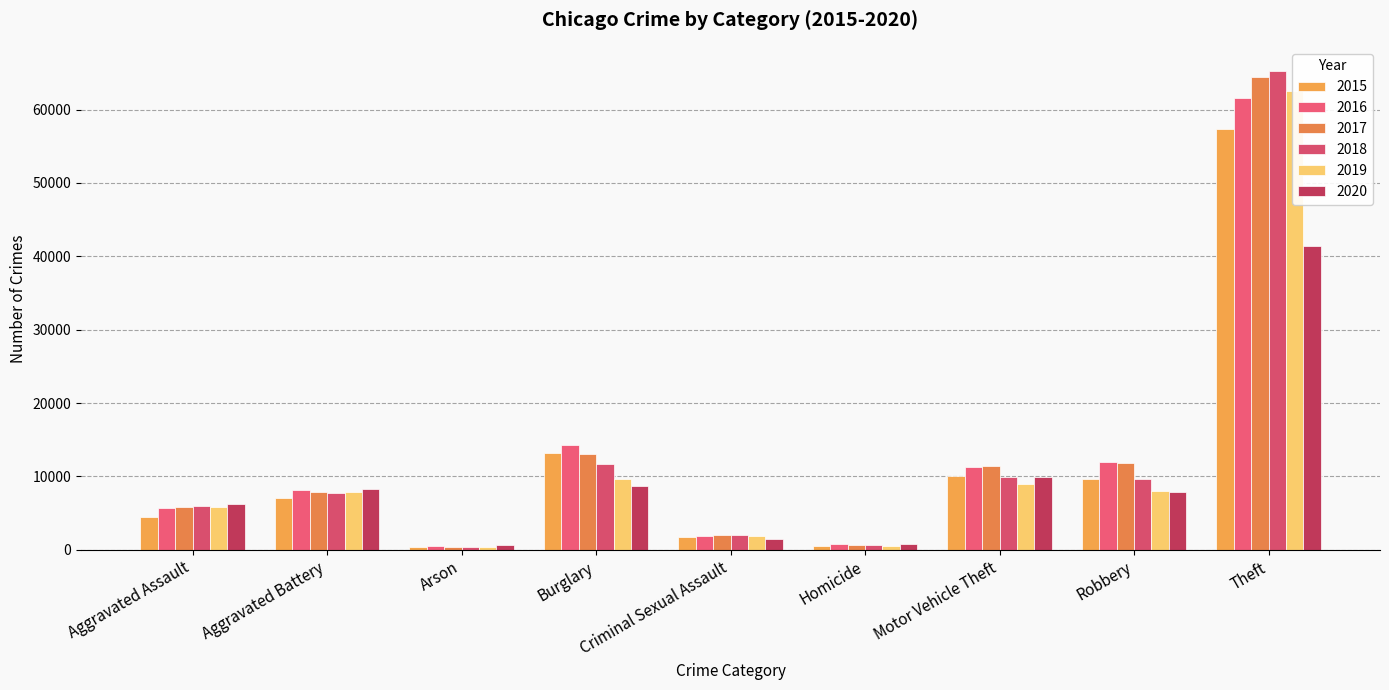

What is the smallest value displayed?

373